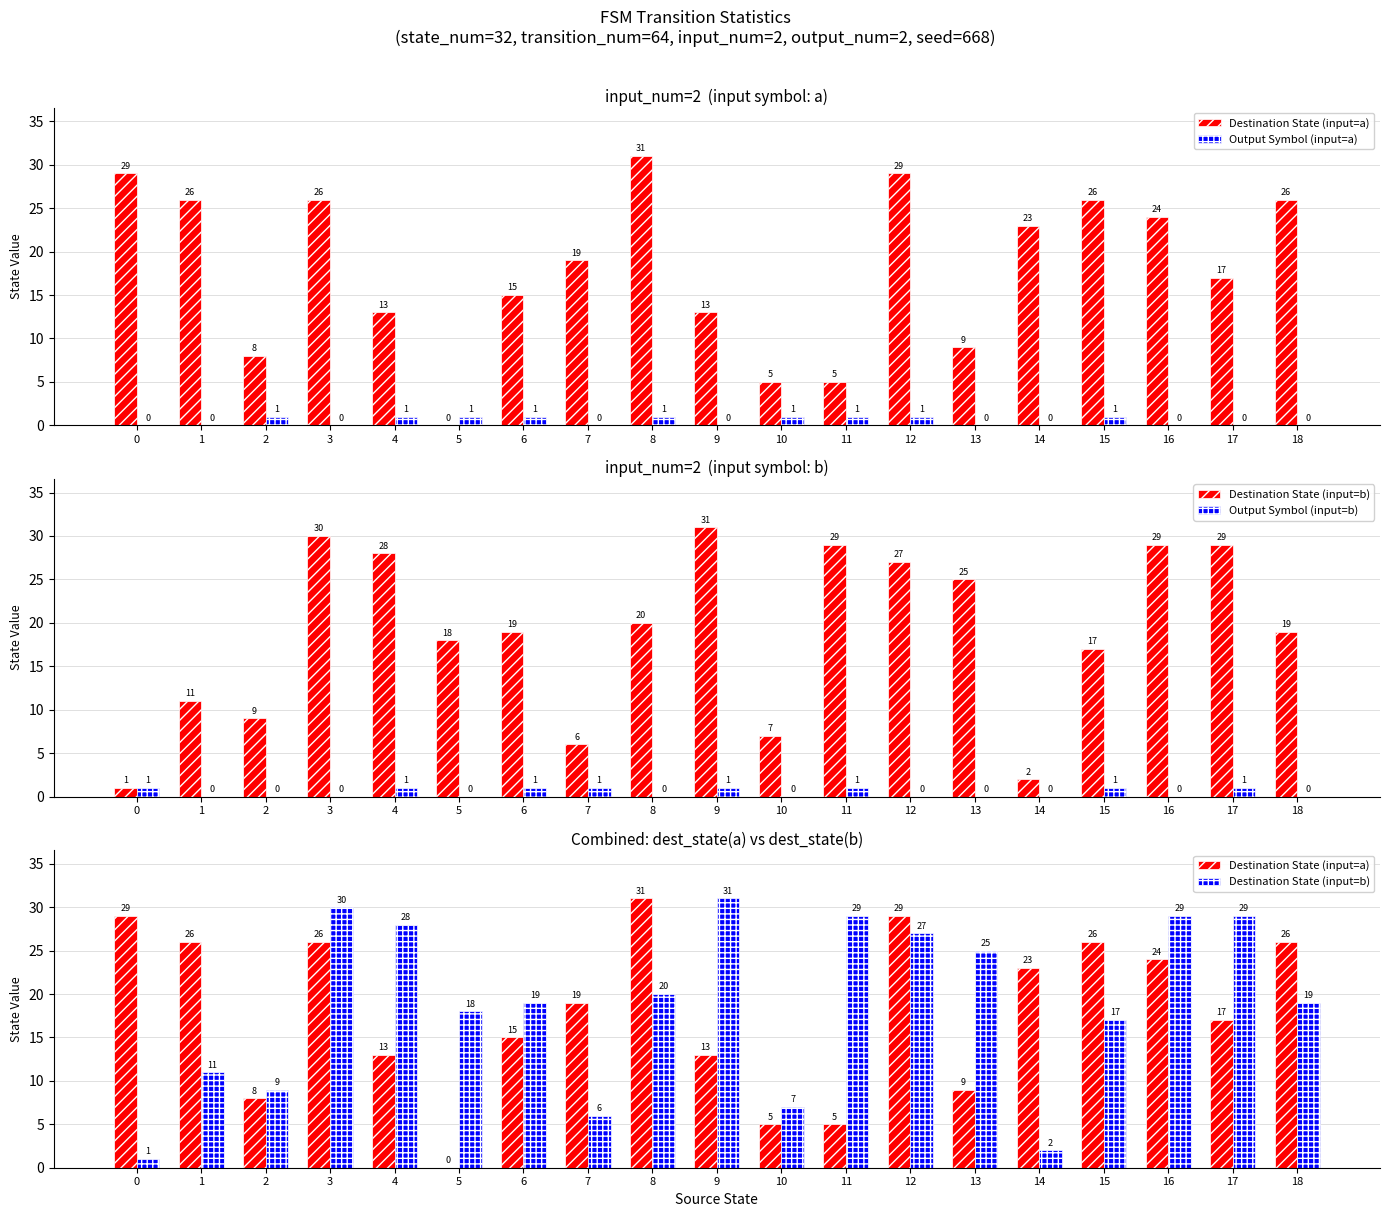

At which category is the sum across all series the highest?

12